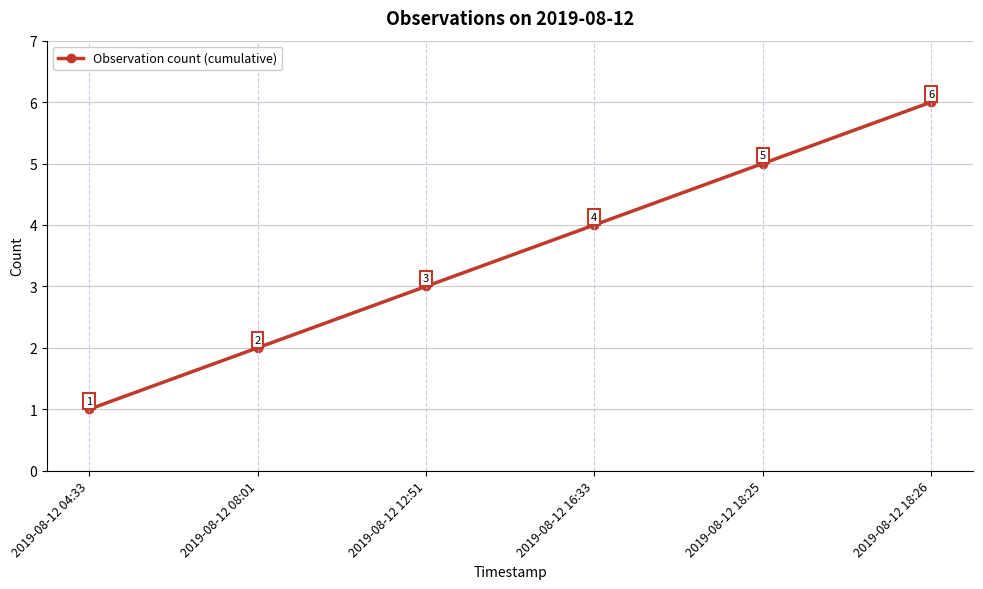

What value does the data have at 2019-08-12 08:01?

2